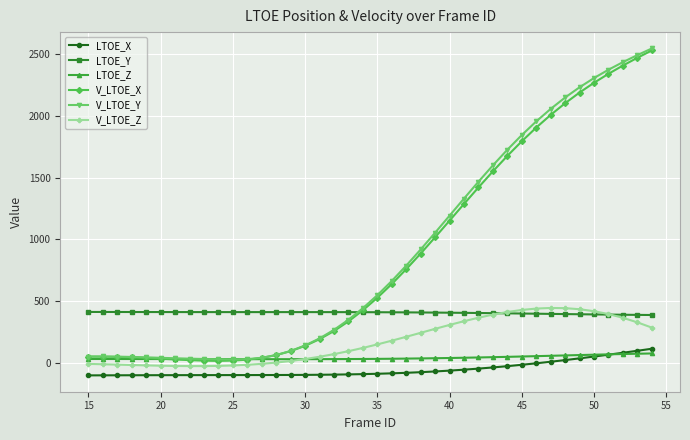

What is the smallest value displayed?

-101.2